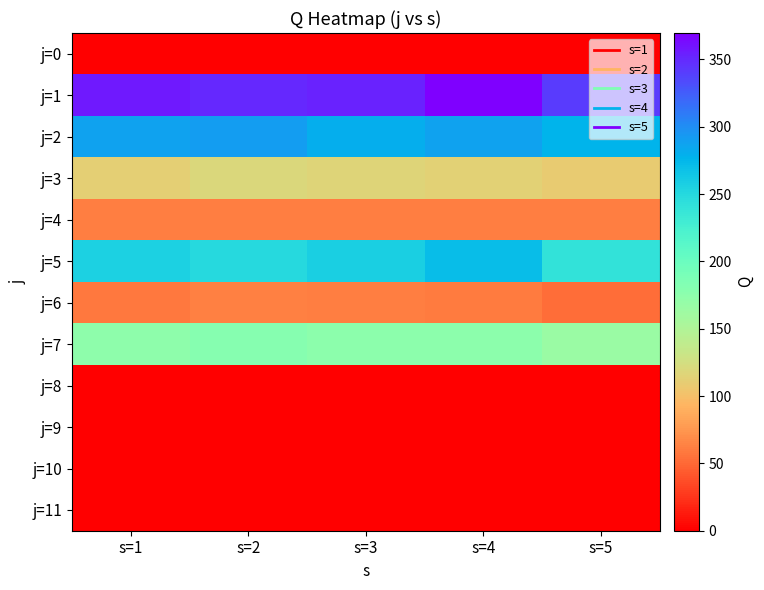

Reading left to right, what are all the values shown in this chart?

j=0: s=1=0.0	s=2=0.0	s=3=0.0	s=4=0.0	s=5=0.0
j=1: s=1=357.5	s=2=349.6	s=3=352.4	s=4=369.6	s=5=340.9
j=2: s=1=287.9	s=2=291.2	s=3=281.2	s=4=287.9	s=5=276.9
j=3: s=1=111.3	s=2=118.5	s=3=116.2	s=4=113.4	s=5=108.6
j=4: s=1=61.8	s=2=61.7	s=3=61.0	s=4=61.8	s=5=60.7
j=5: s=1=256.8	s=2=249.5	s=3=257.2	s=4=270.5	s=5=240.2
j=6: s=1=58.7	s=2=62.1	s=3=61.3	s=4=60.0	s=5=52.9
j=7: s=1=173.9	s=2=179.2	s=3=175.2	s=4=175.9	s=5=164.6
j=8: s=1=0.0	s=2=0.0	s=3=0.0	s=4=0.0	s=5=0.0
j=9: s=1=0.0	s=2=0.0	s=3=0.0	s=4=0.0	s=5=0.0
j=10: s=1=0.0	s=2=0.0	s=3=0.0	s=4=0.0	s=5=0.0
j=11: s=1=0.0	s=2=0.0	s=3=0.0	s=4=0.0	s=5=0.0